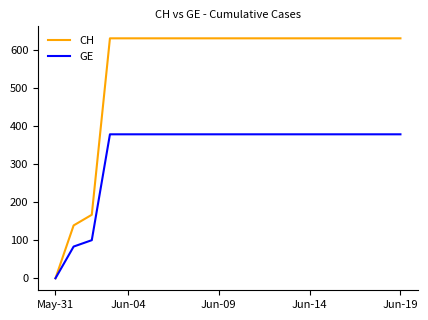

What are all the series names shown in the legend?

CH, GE